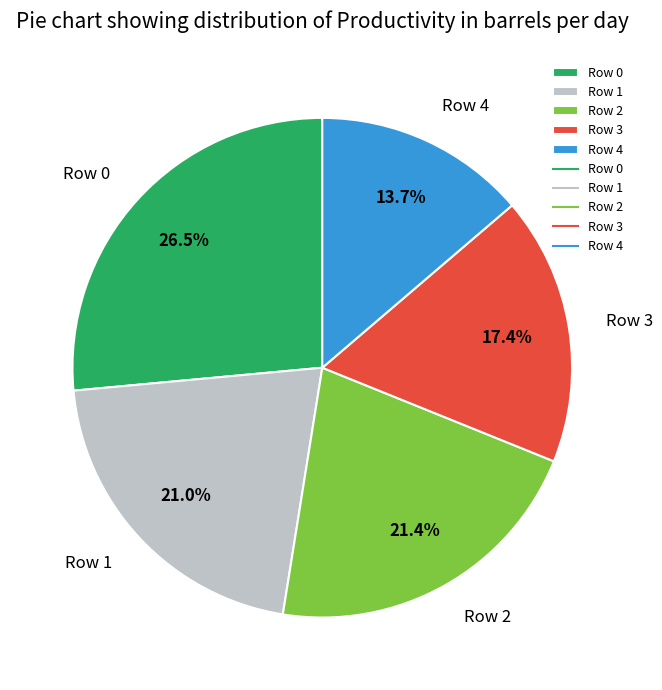

Which category has the biggest portion of the pie?

Row 0